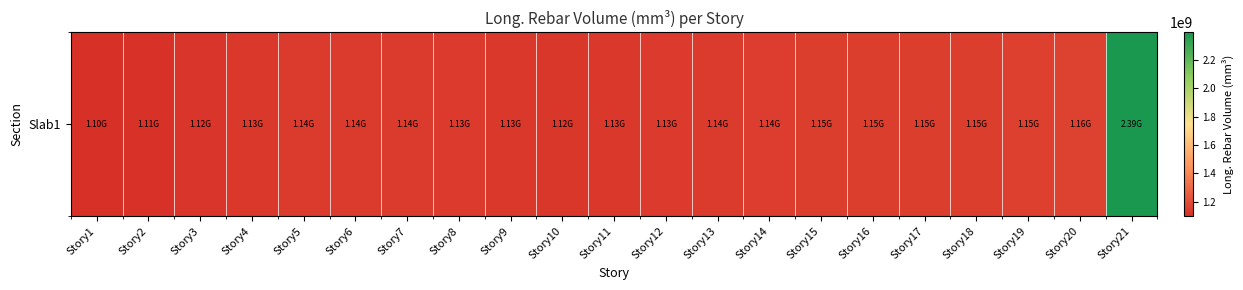

Rank the categories by value from lowest to highest.

Story1, Story2, Story3, Story10, Story9, Story11, Story4, Story8, Story12, Story7, Story13, Story5, Story6, Story14, Story15, Story16, Story17, Story18, Story19, Story20, Story21